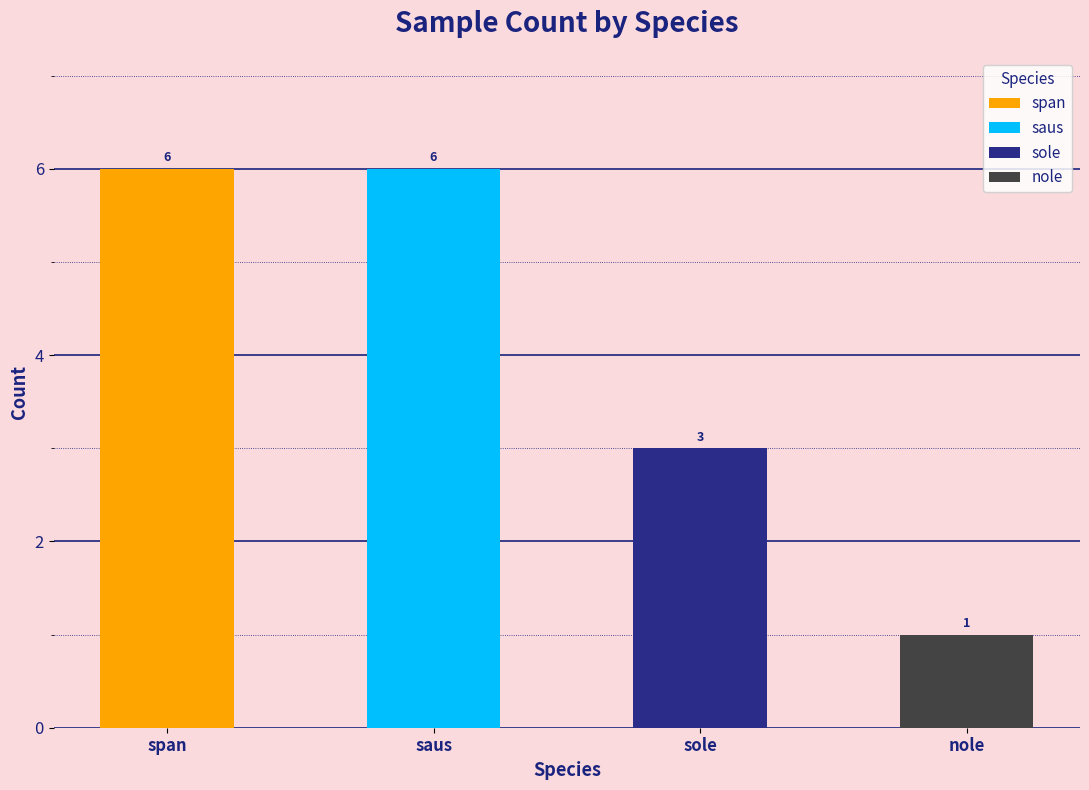

Approximately how many times larger is the value at span compared to sole?

2.0